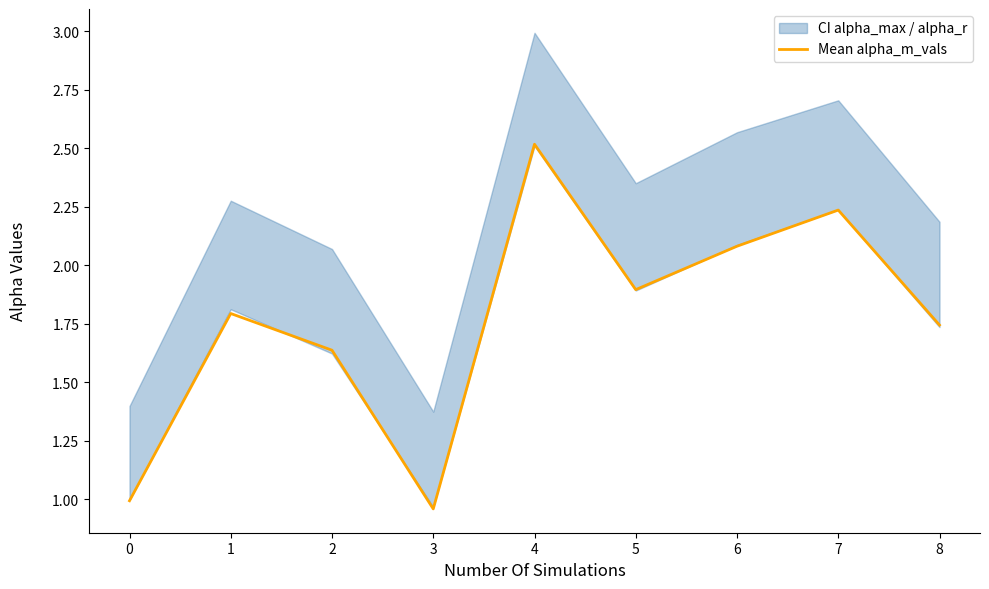

How many interior local peaks (higher than both neighbors) does the data have?

3